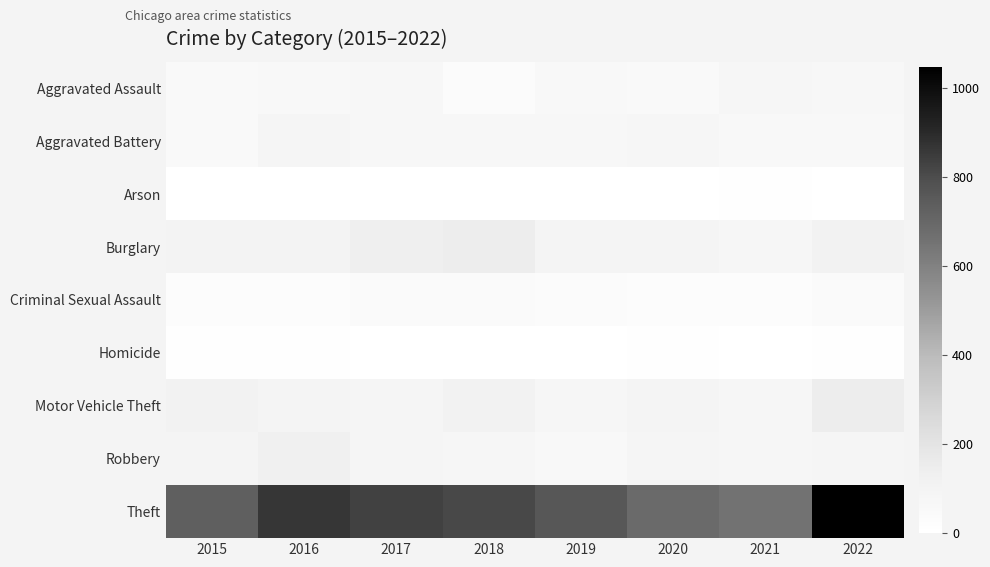

Between 2015 and 2020, which is larger?

2015